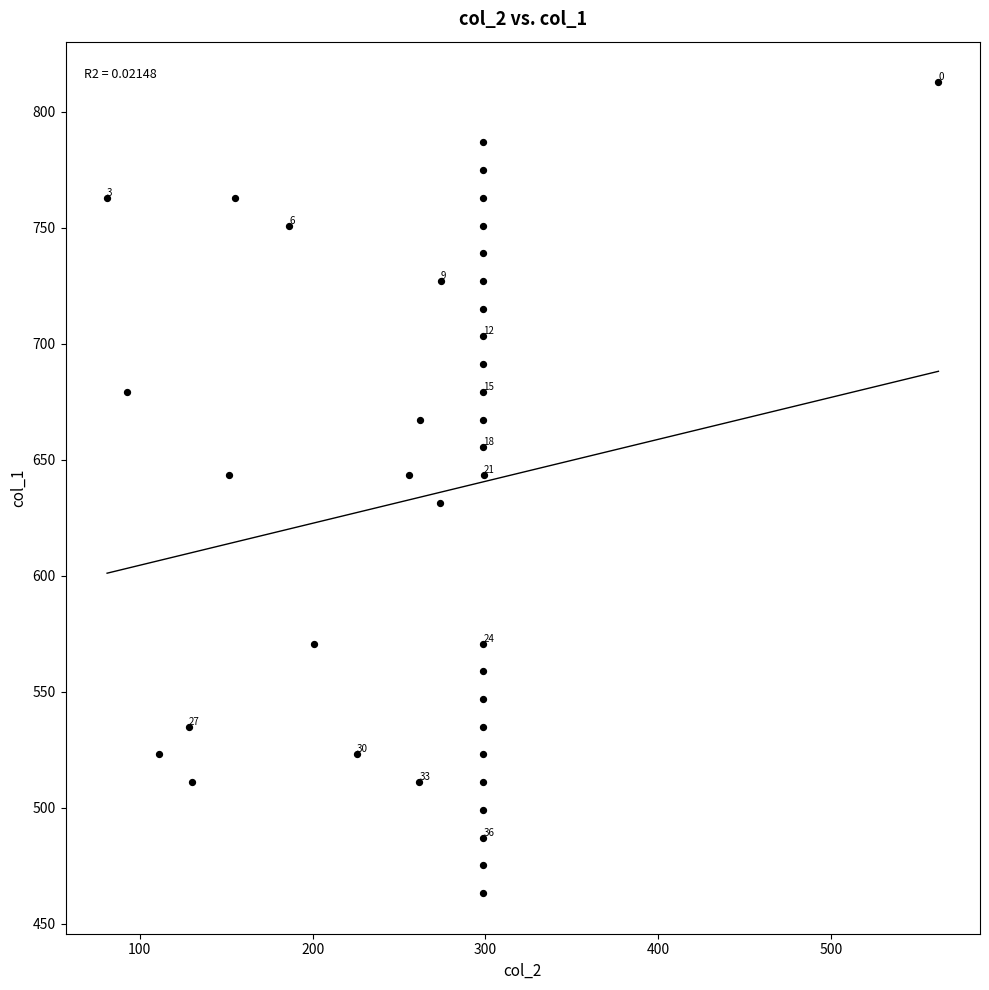

What is the range of Y values (max minus min)?

349.6